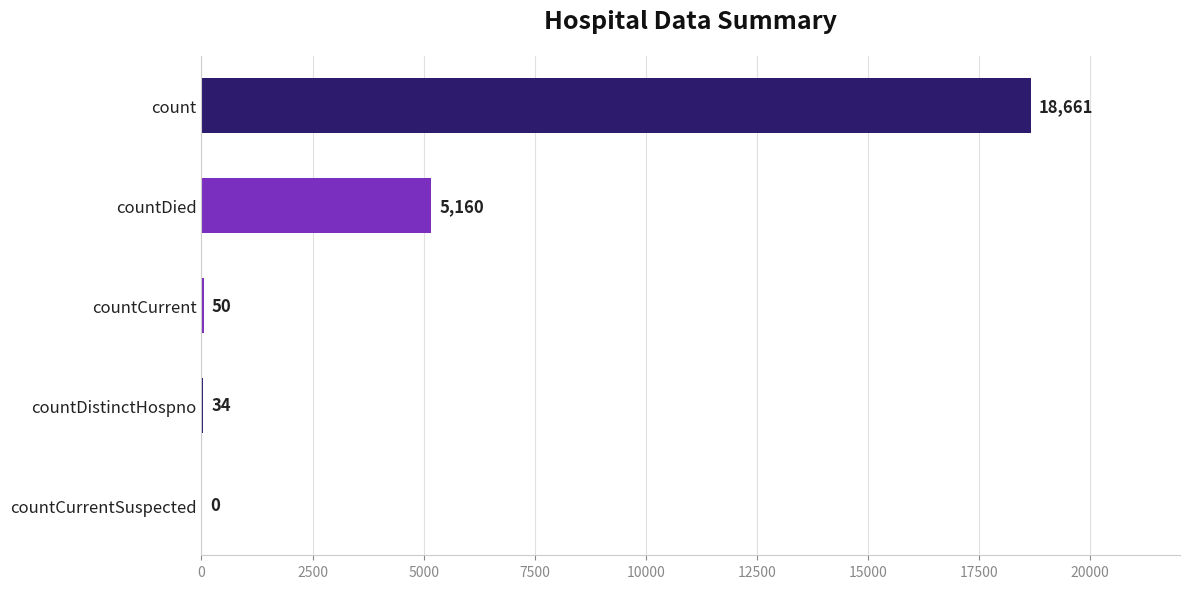

Where is the data nearest to the value 9330?

countDied